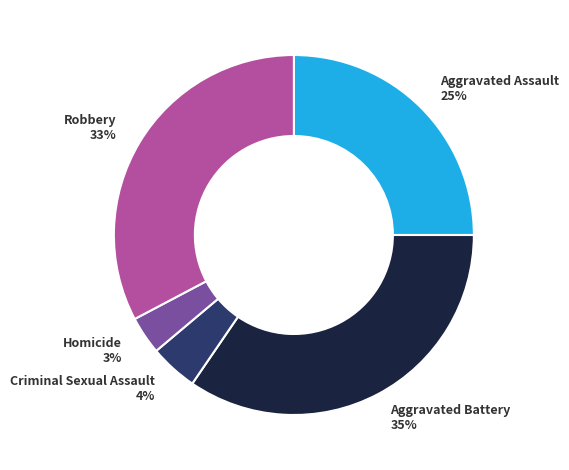

To the nearest percent, what is the average slice percentage?

20%